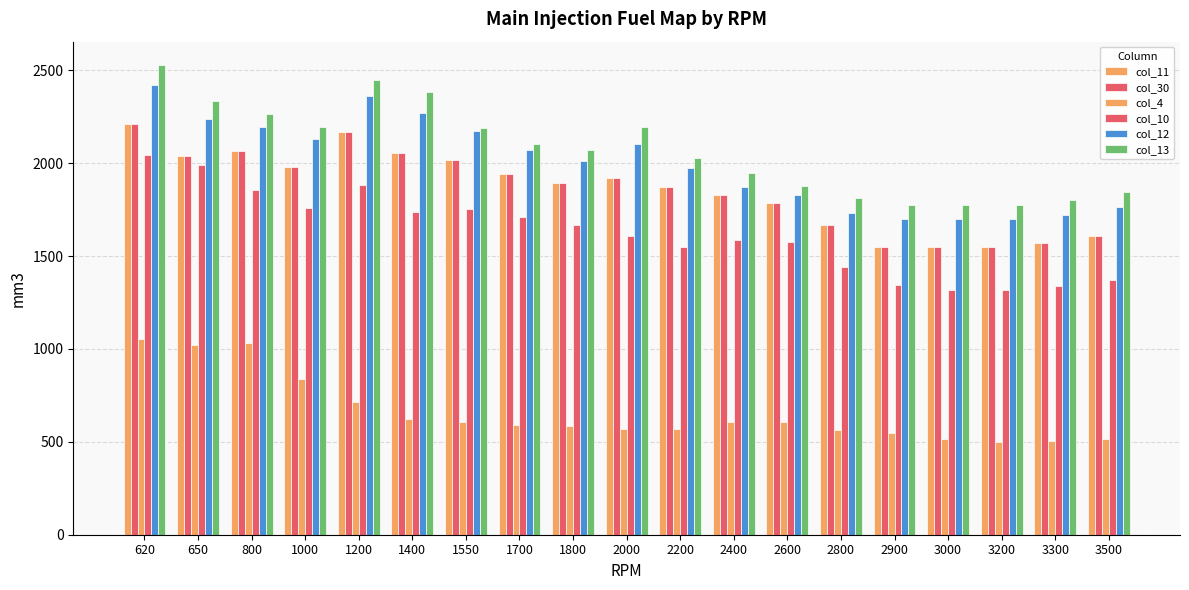

Does the chart contain any negative values?

No